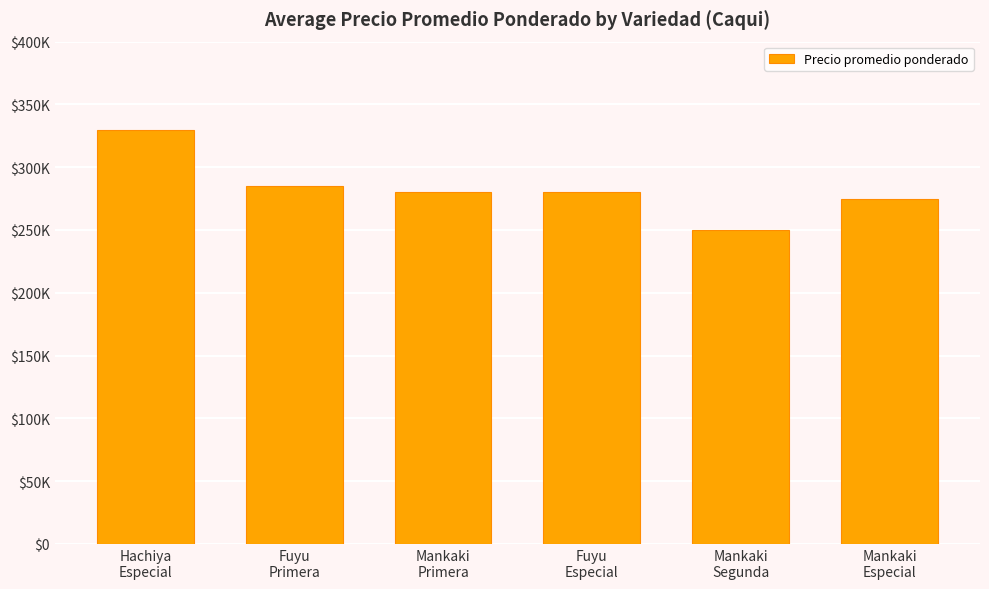

What is the difference between the maximum and minimum values?

80000